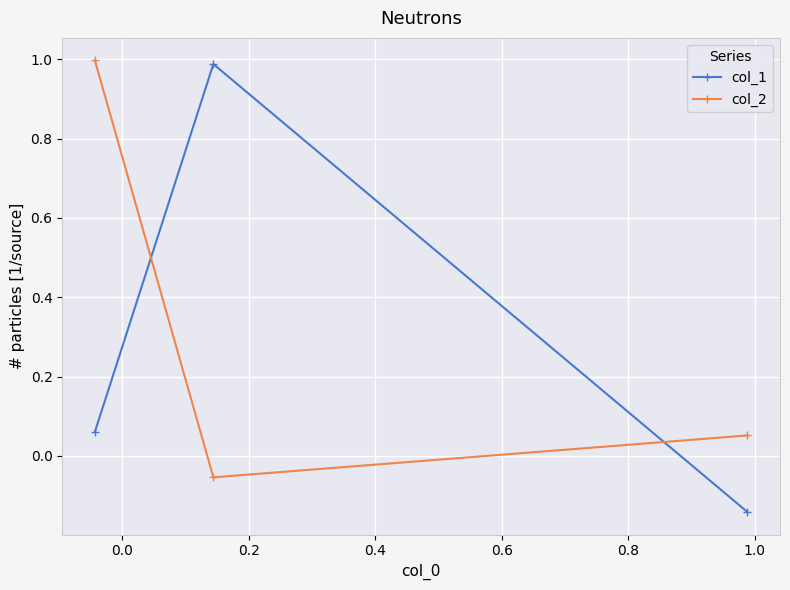

How many lines are shown in the chart?

2